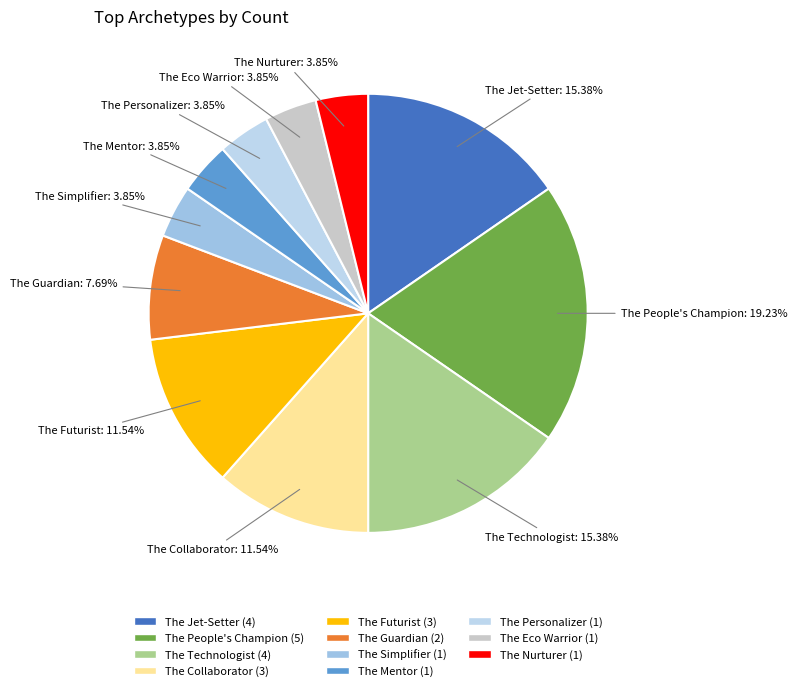

To the nearest percent, what is the average slice percentage?

9%